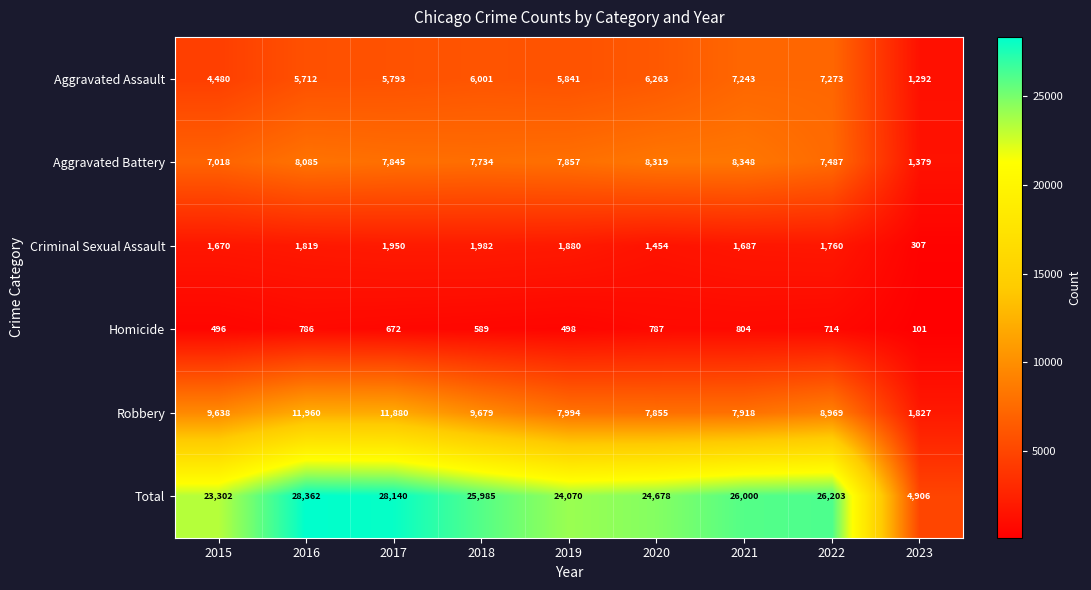

Which series changed the most between 2022 and 2023?

Total